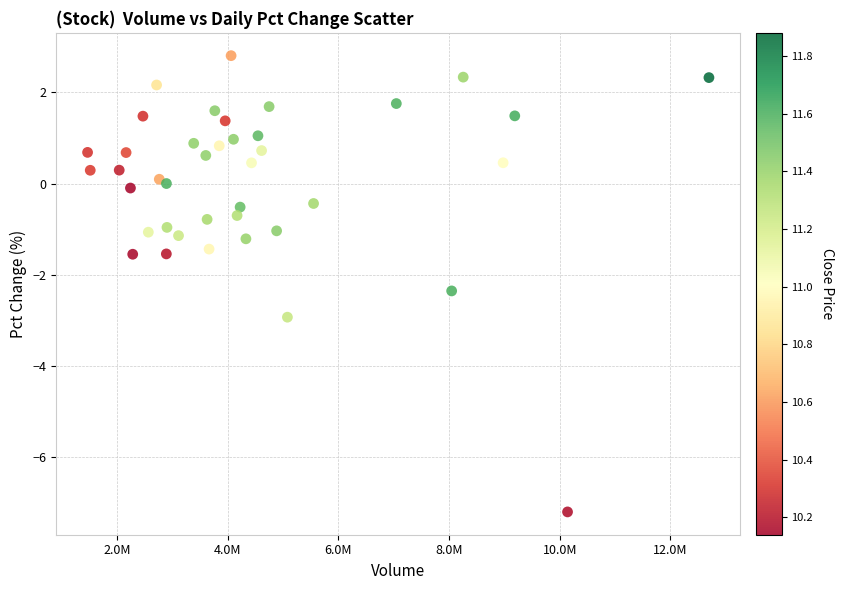

What is the range of X values (max minus min)?

11222405.0